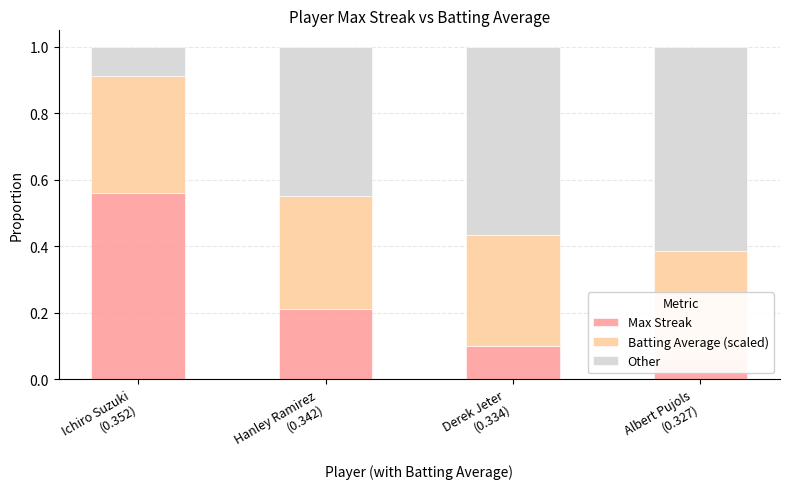

Rank the series by their maximum value, from lowest to highest.

Batting Average (scaled), Max Streak, Other